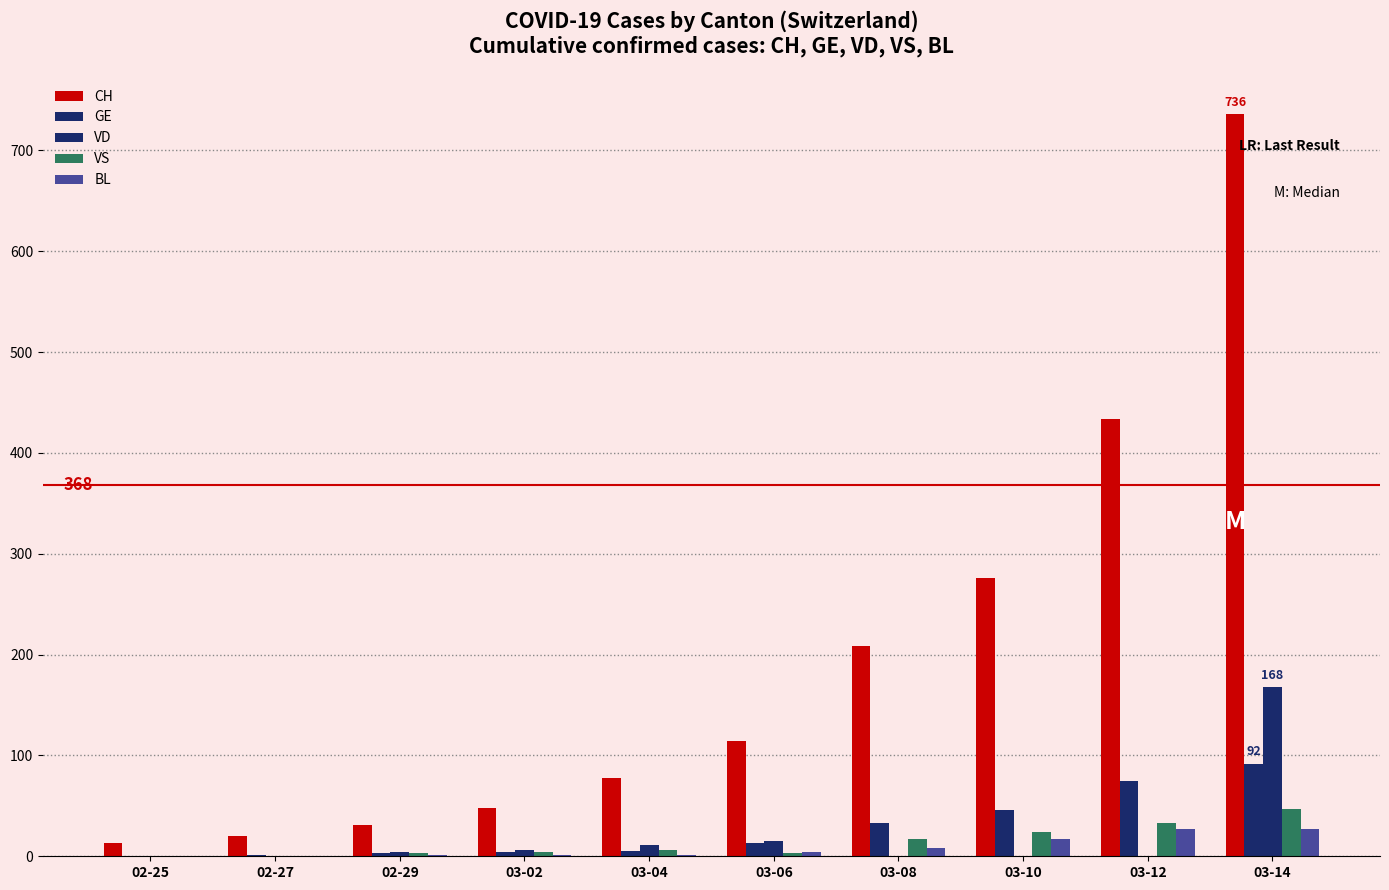

Rank the series at 02-25 from highest to lowest value.

CH, GE, VD, VS, BL